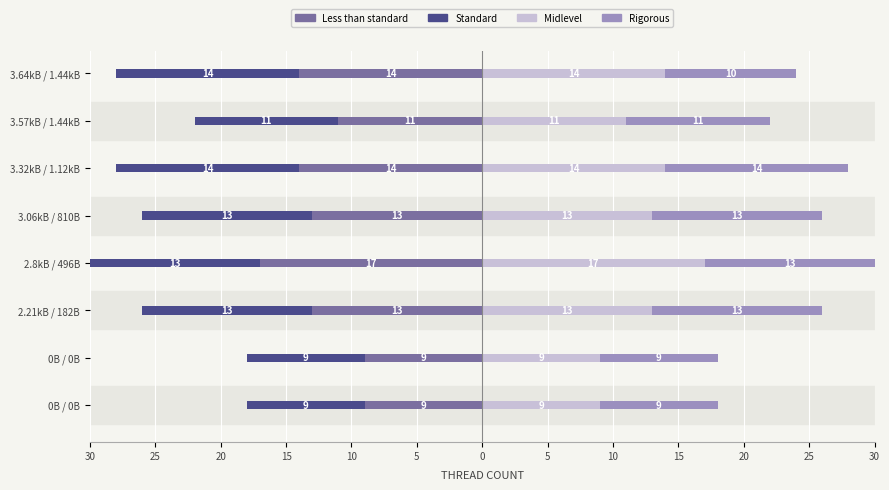

How many data points in Standard are less than -13?

2